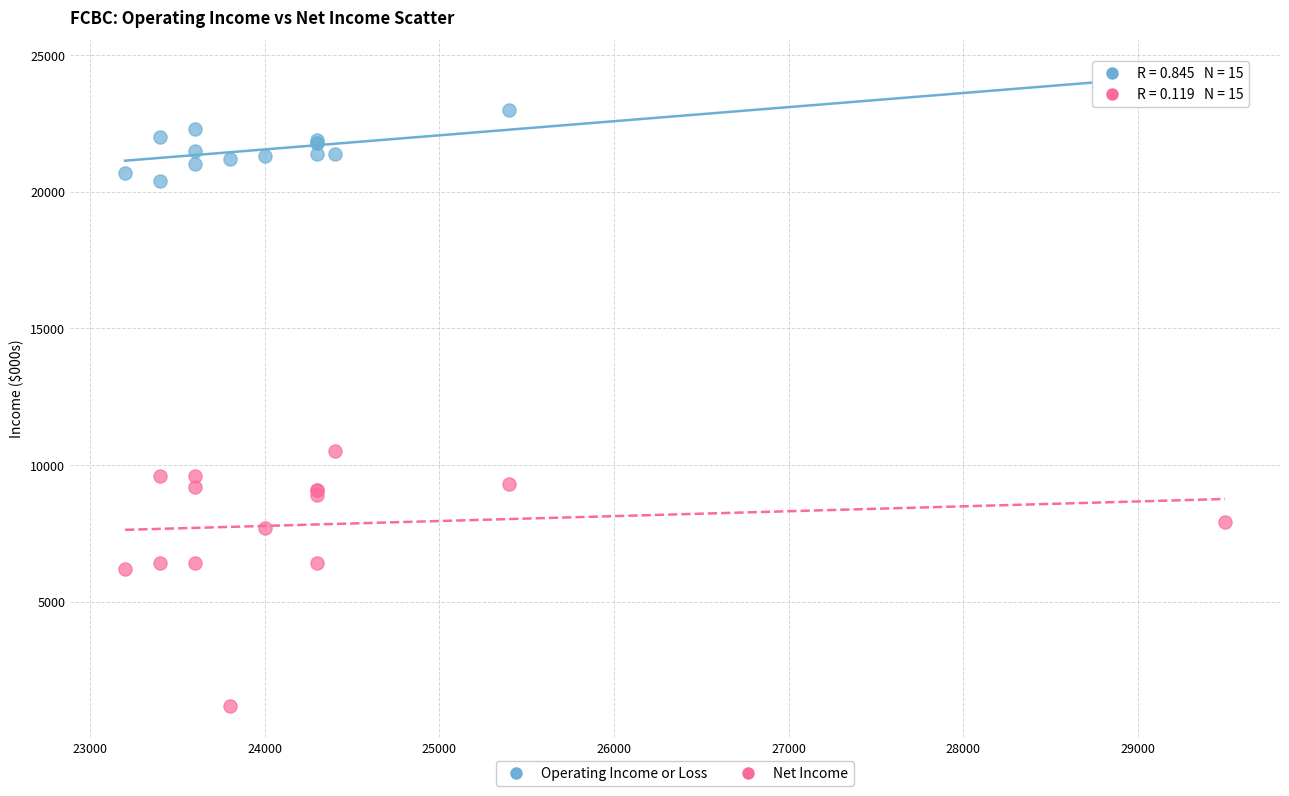

Which series has the largest Y range (max minus min)?

Net Income